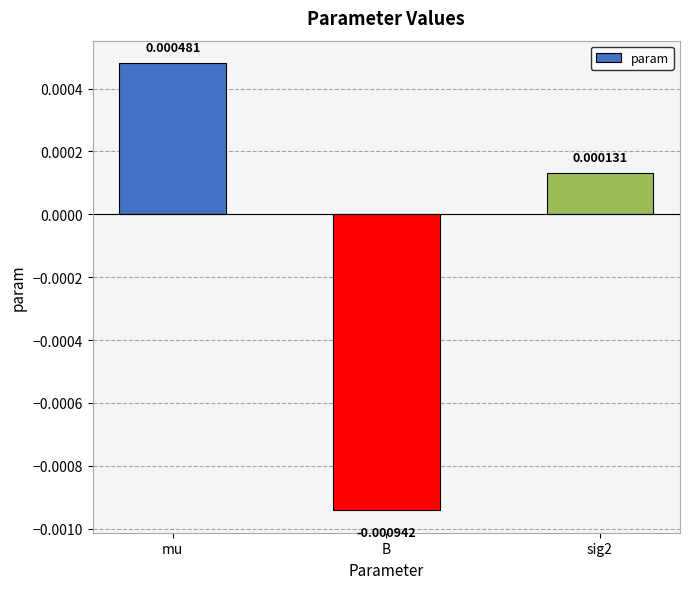

What is the label of the 2nd bar from the right?

B